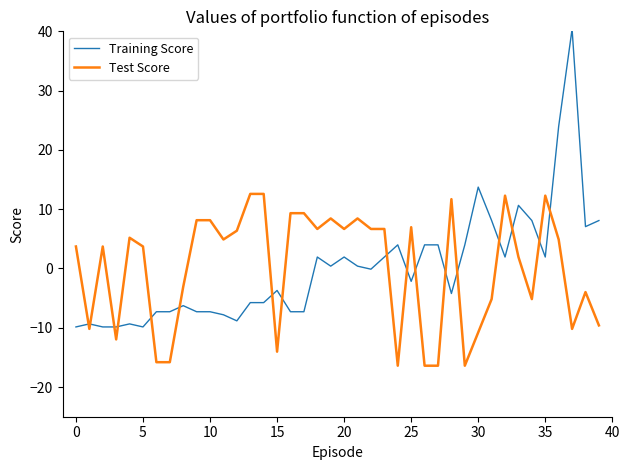

Rank the series by their maximum value, from highest to lowest.

Training Score, Test Score